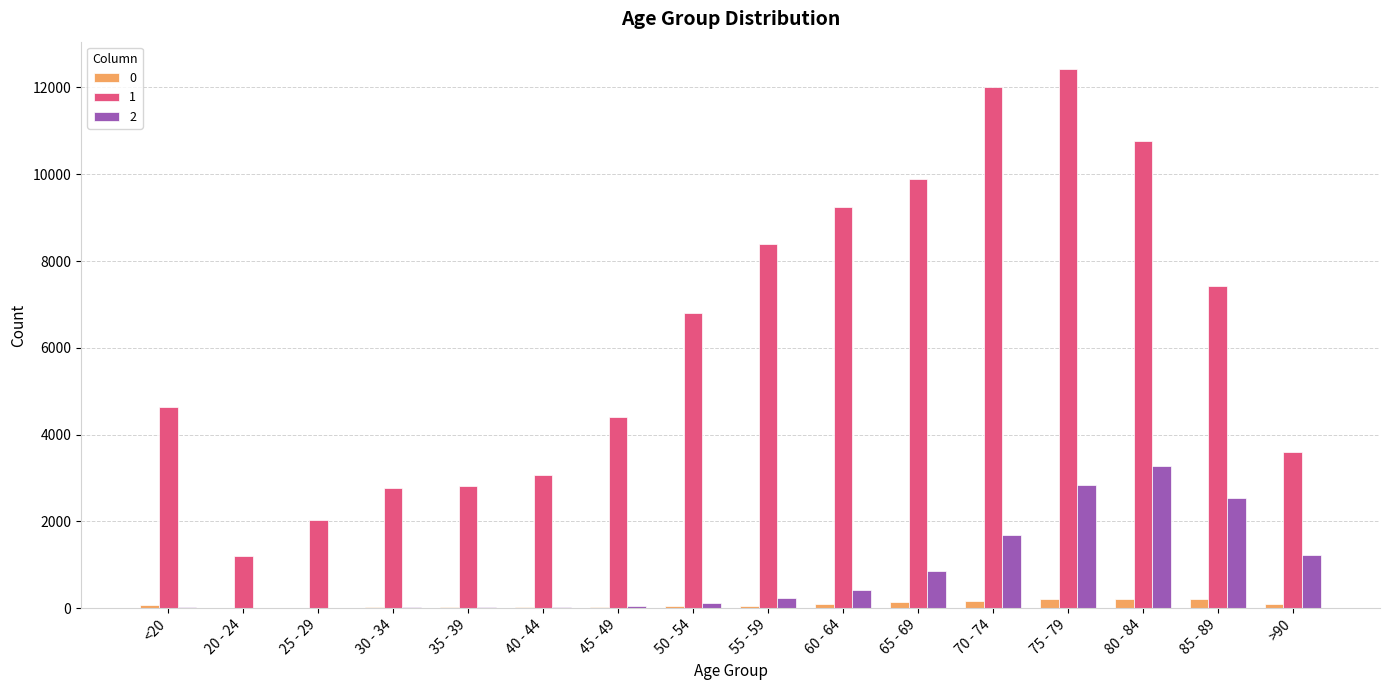

What is the maximum value shown in the chart?

12434